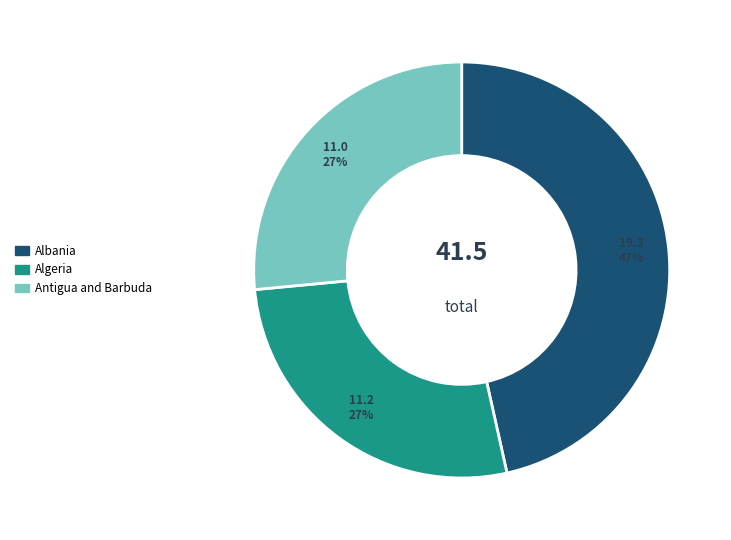

The Algeria slice represents 27% of the pie. True or false?

True